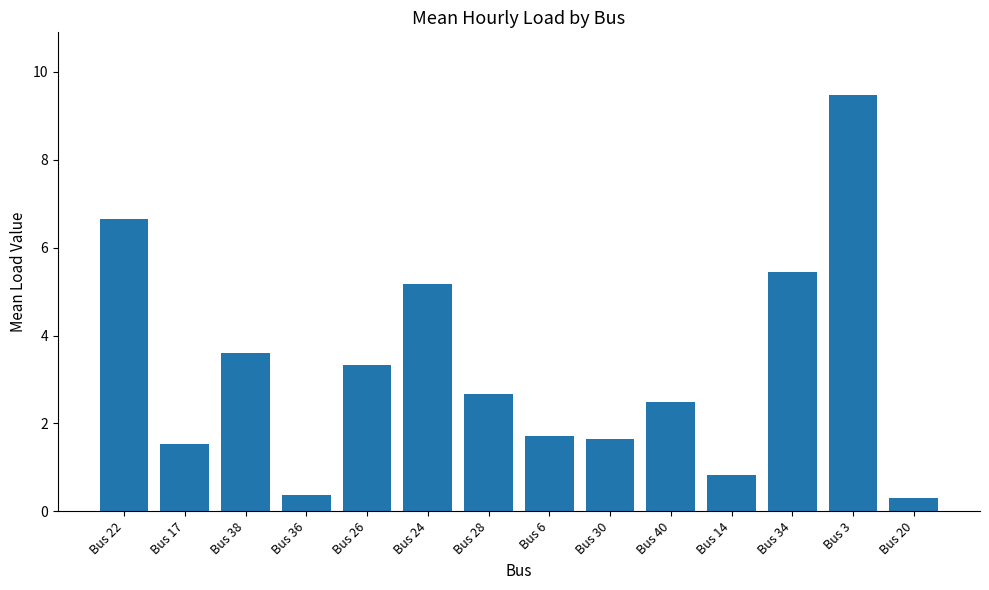

Which has a higher value, Bus 36 or Bus 38?

Bus 38